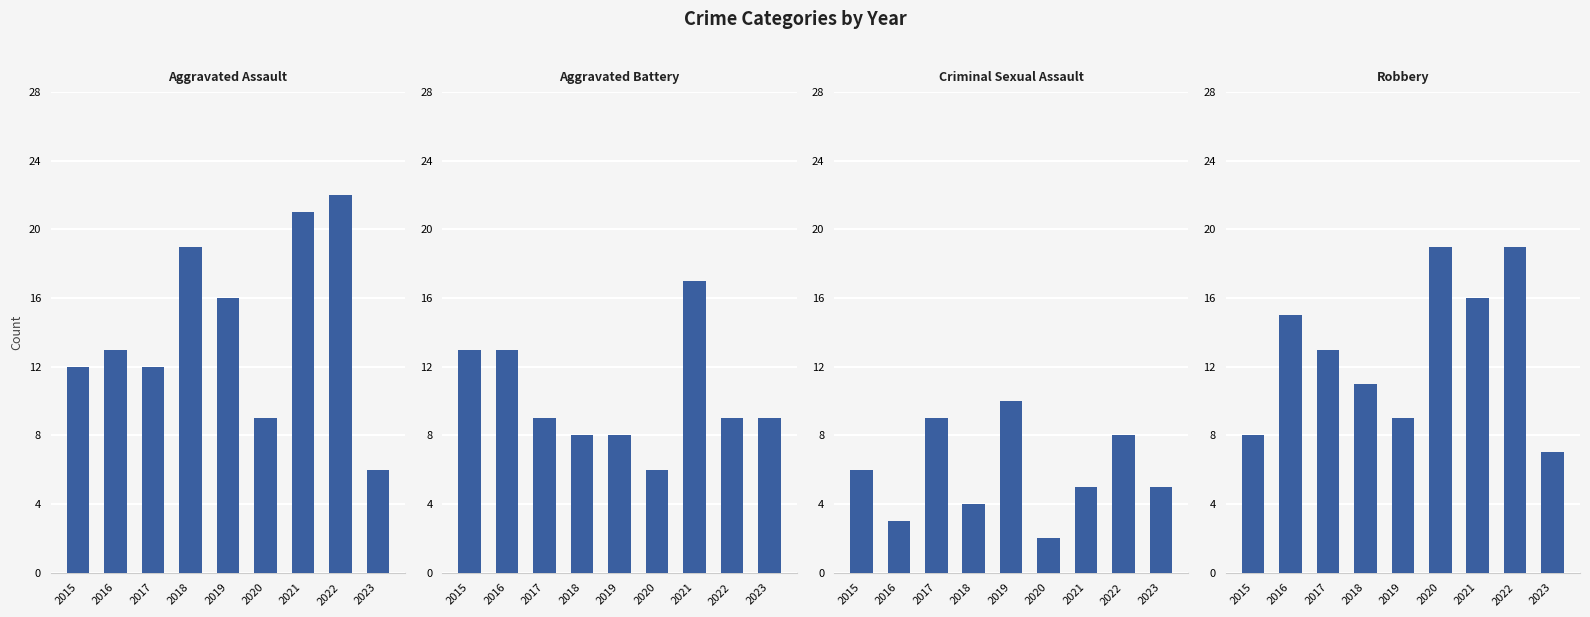

Reading left to right, list all the values displayed in this chart.

Aggravated Assault: 12	13	12	19	16	9	21	22	6
Aggravated Battery: 13	13	9	8	8	6	17	9	9
Criminal Sexual Assault: 6	3	9	4	10	2	5	8	5
Robbery: 8	15	13	11	9	19	16	19	7